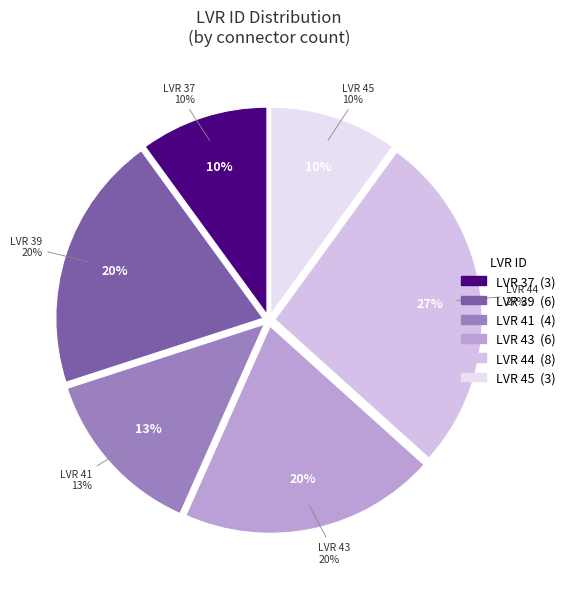

Is it true that 21 is 10% of the pie?

False